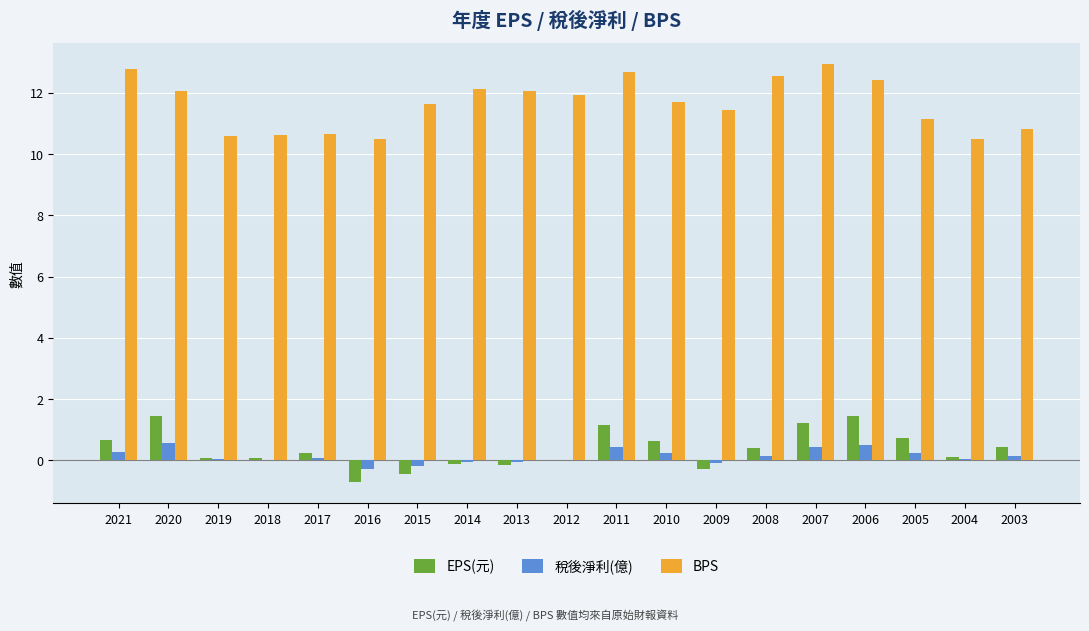

Where does the EPS(元) series first go above 0?

2021